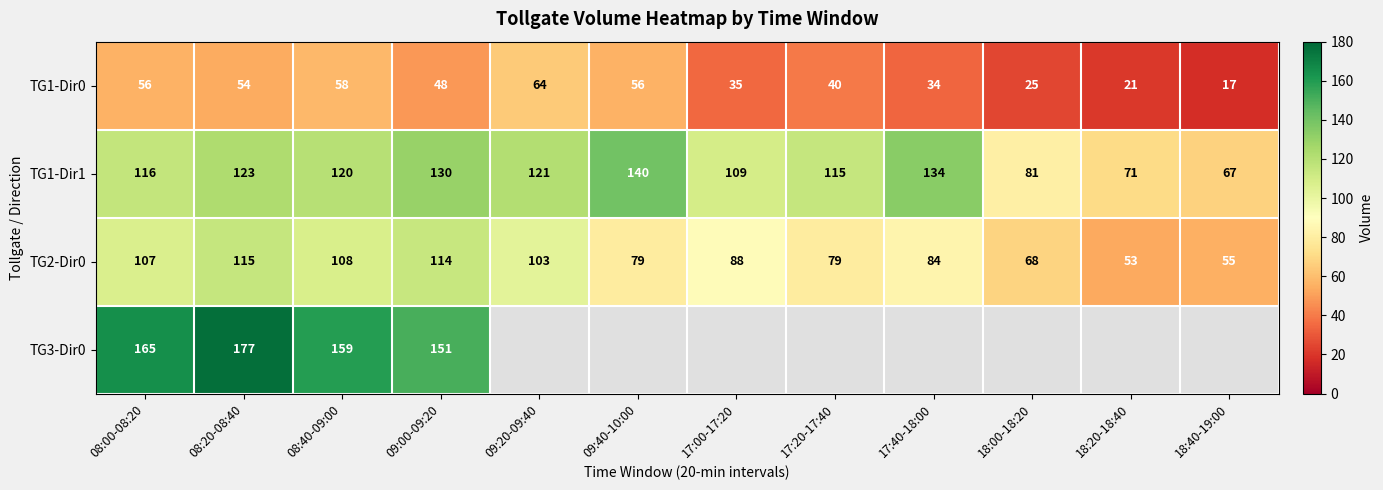

Read the TG1-Dir0 value at 09:20-09:40, to the nearest 5.

65